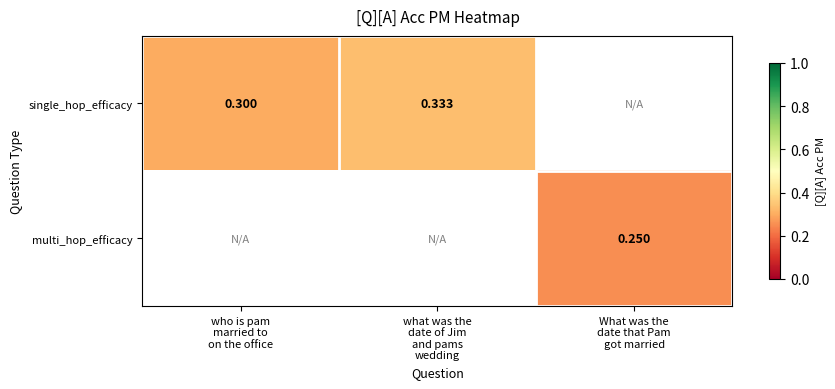

How many distinct data groups are displayed?

2